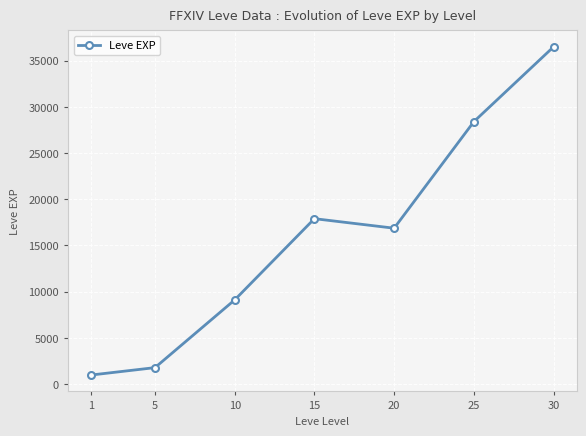

What is the difference between the maximum and minimum values?

35515.8